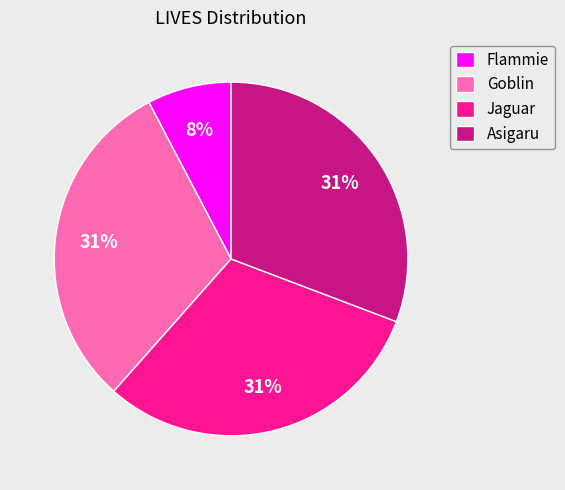

Approximately how many times larger is the value at Asigaru compared to Jaguar?

1.0